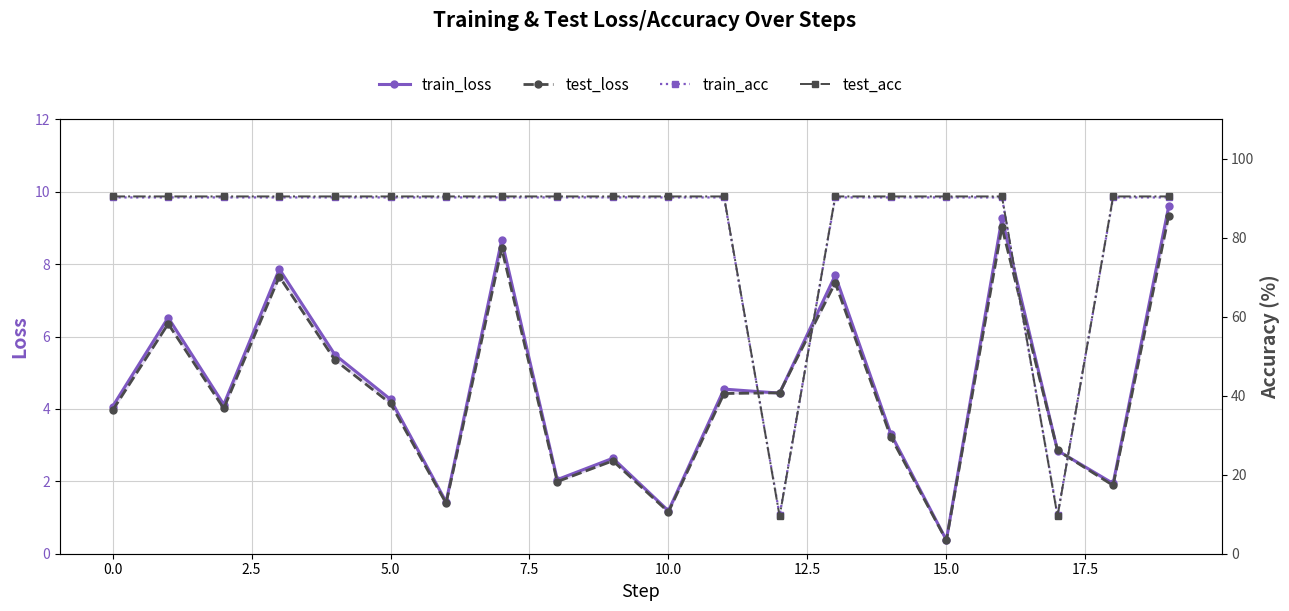

What is the sum of all train_acc values?

1643.9